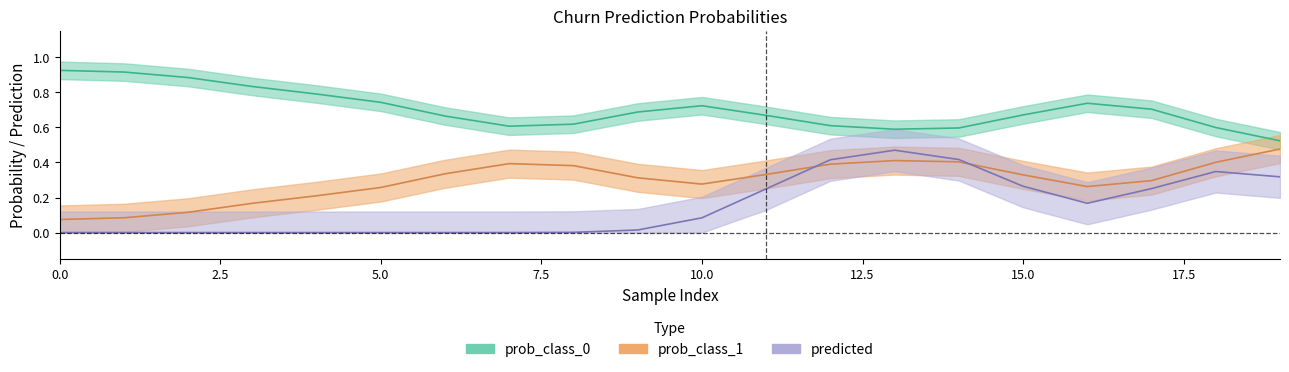

Which series ends up on top after the final intersection of prob_class_1 and prob_class_0?

prob_class_0